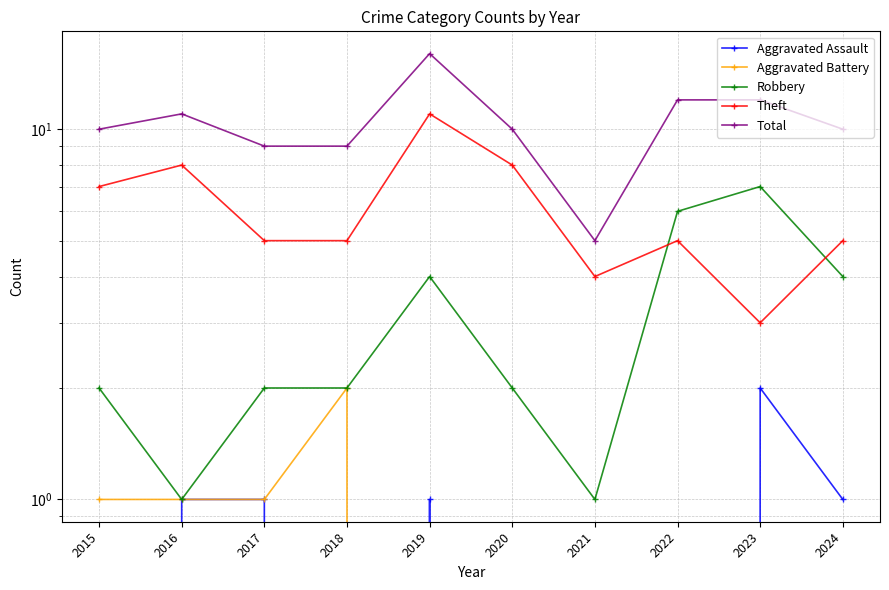

What is the greatest value displayed?

16